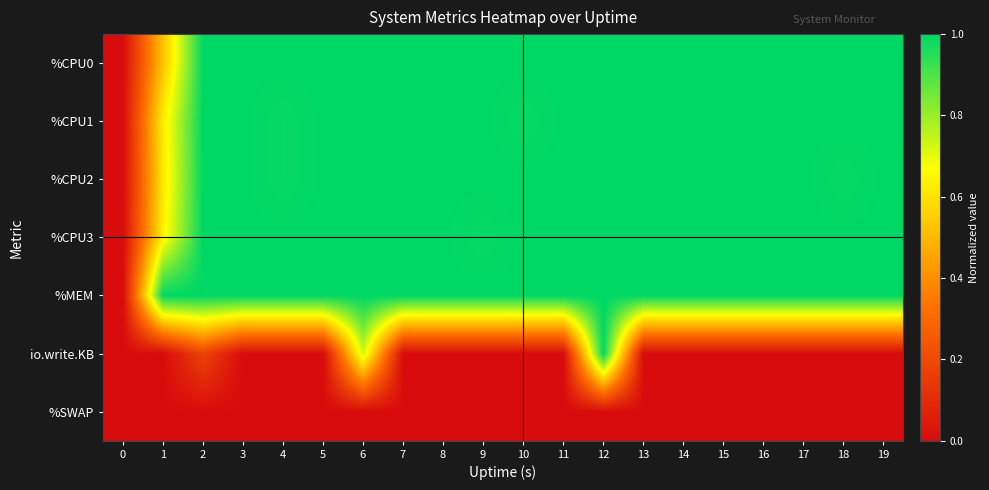

At which category is the sum across all series the highest?

12